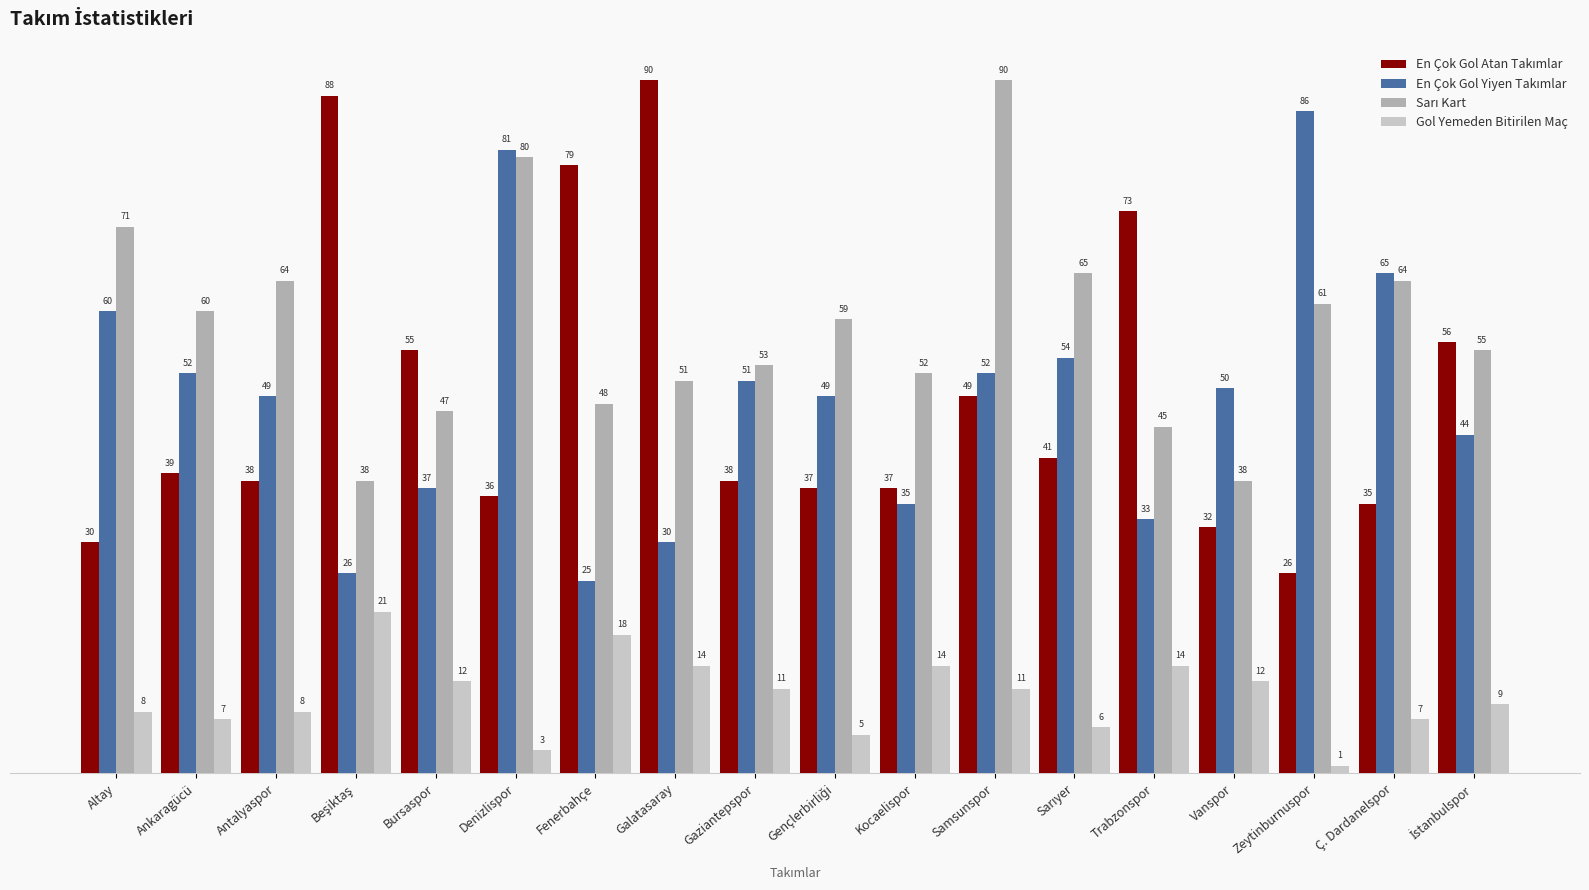

Count the number of categories in the chart.

18